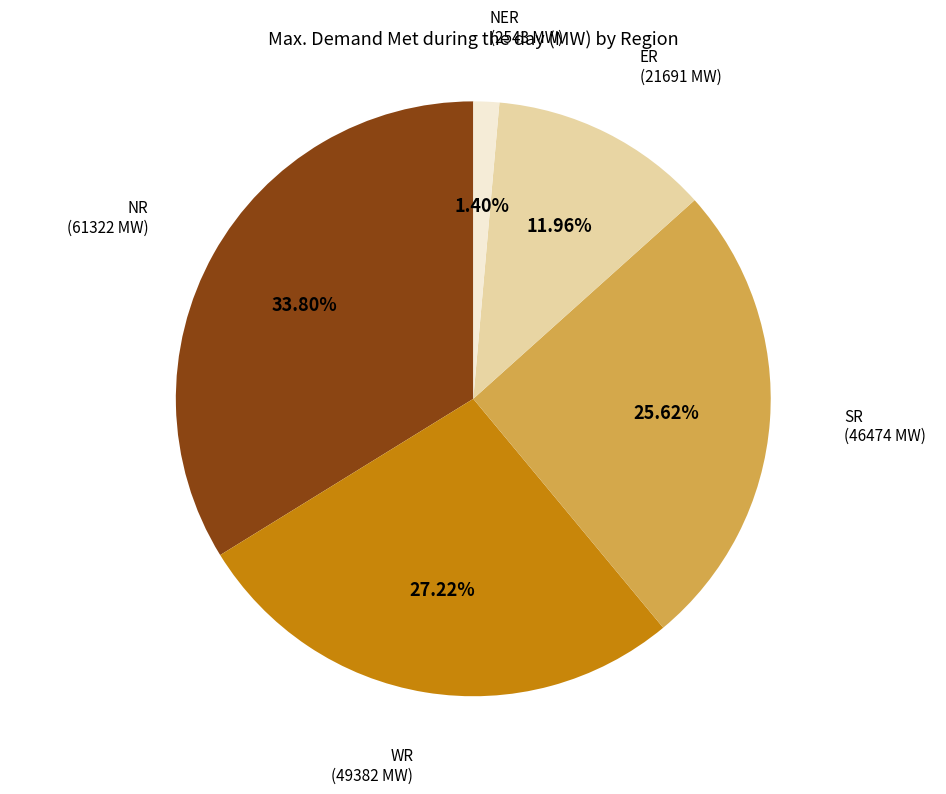

Is there a majority slice in this chart?

No